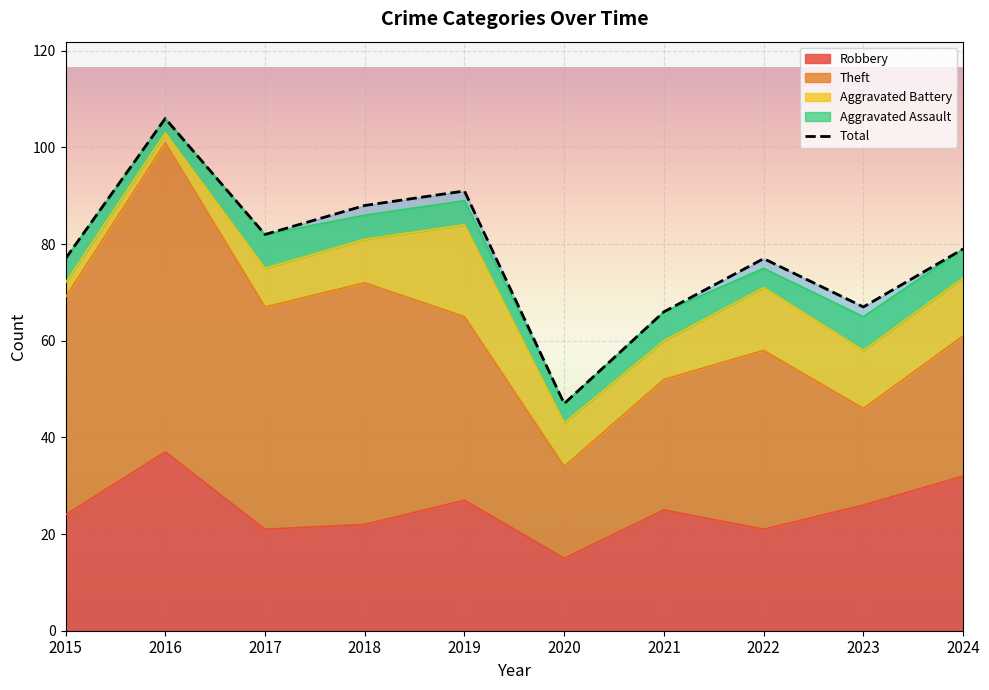

List the labels in order of value, smallest first.

2020, 2021, 2023, 2015, 2022, 2024, 2017, 2018, 2019, 2016